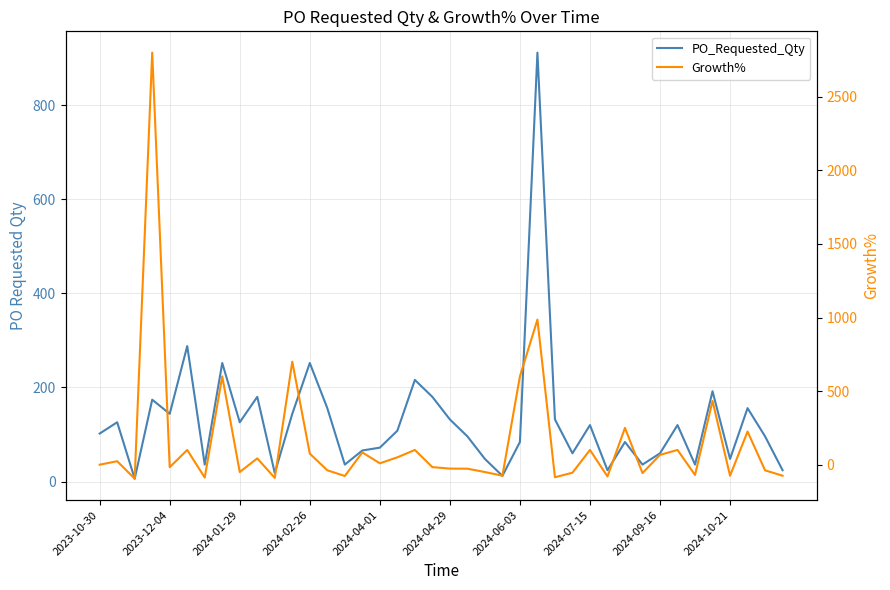

How many values in the PO_Requested_Qty series are below 108?

20